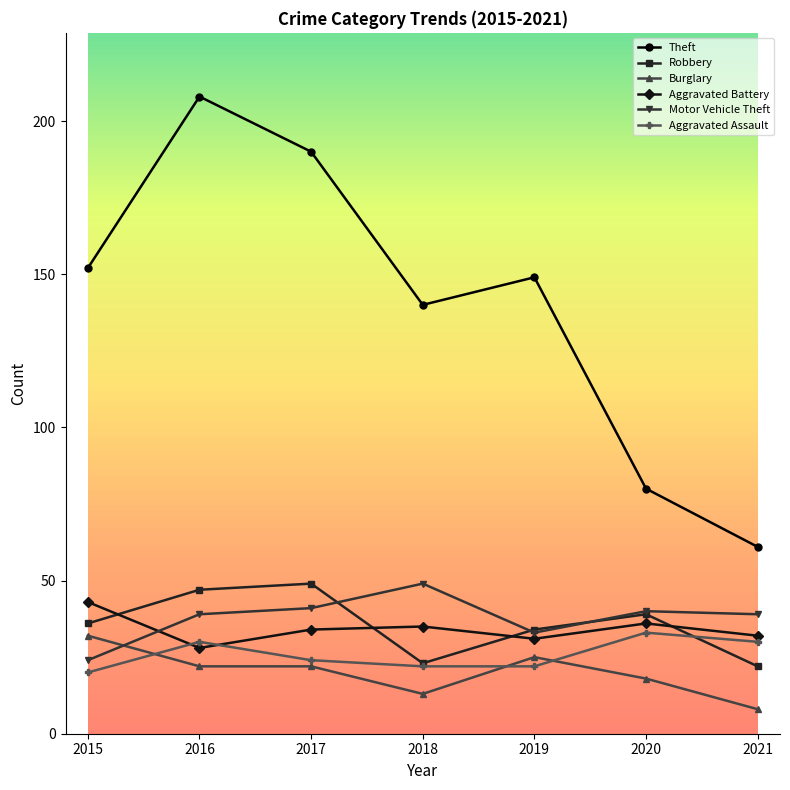

How many times do Burglary and Aggravated Assault cross each other?

3